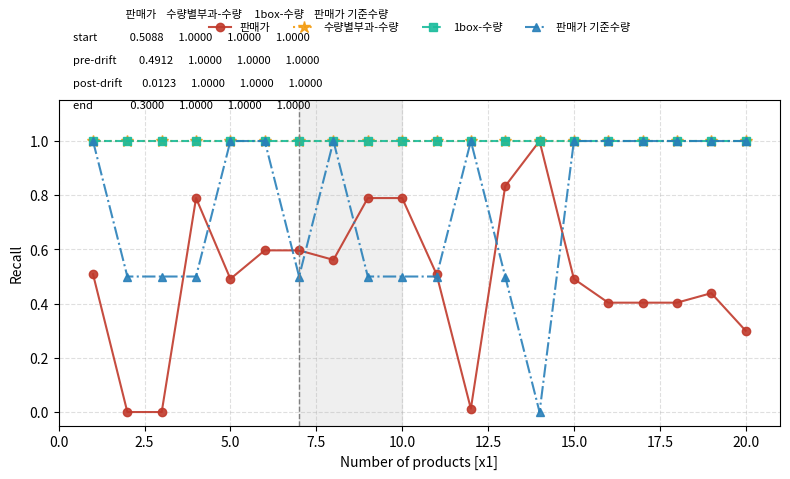

What is the sum of all 수량별부과-수량 values?

20.0